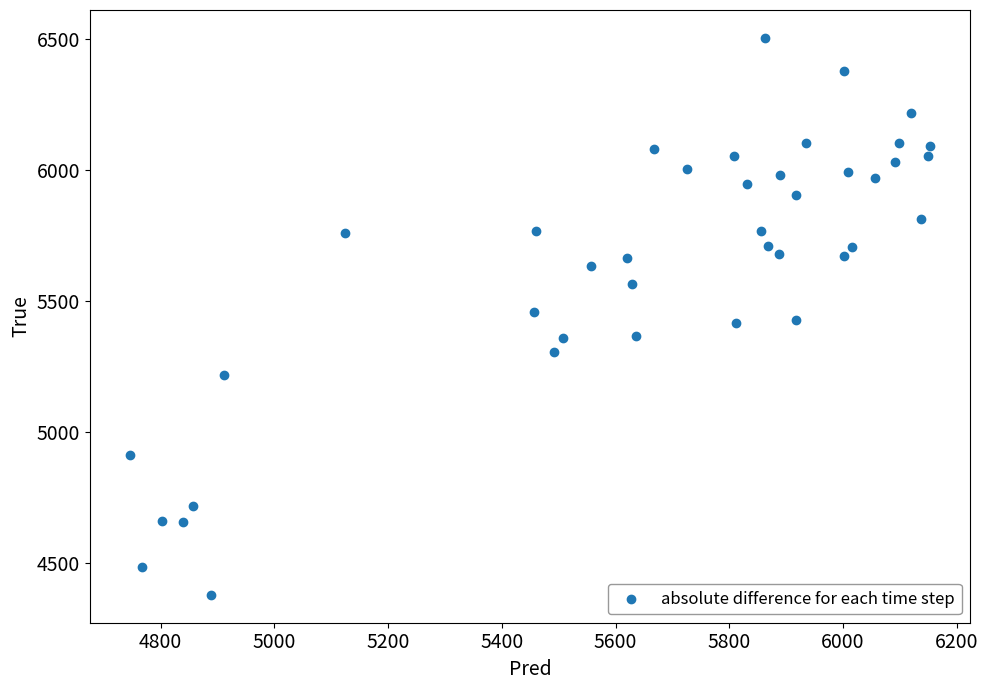

What is the range of Y values (max minus min)?

2128